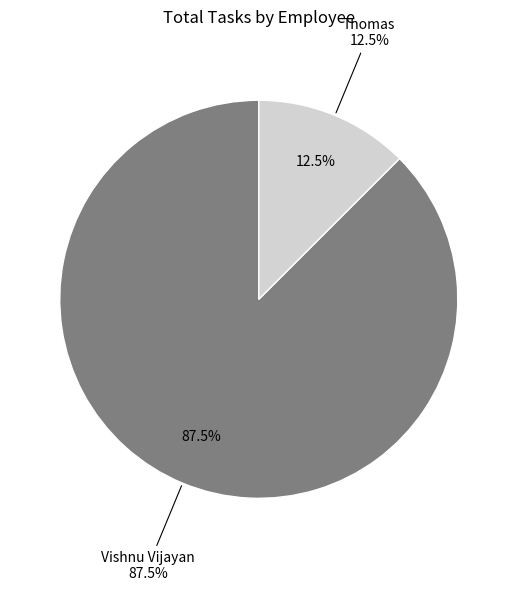

Which category accounts for the majority?

Vishnu Vijayan